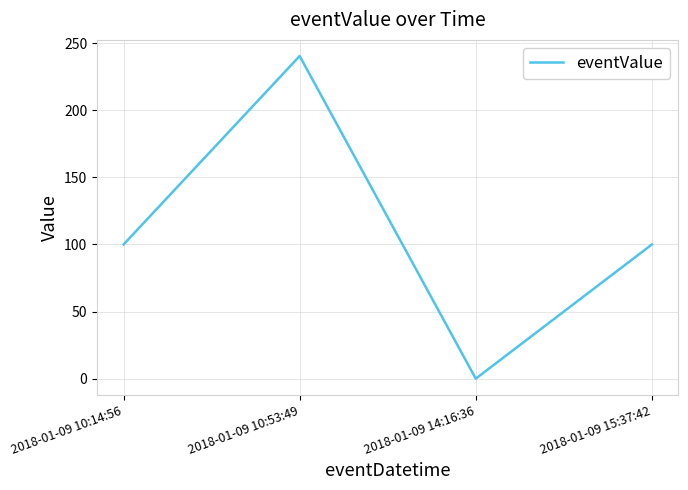

What is the change in value from 2018-01-09 10:14:56 to 2018-01-09 14:16:36?

-100.0